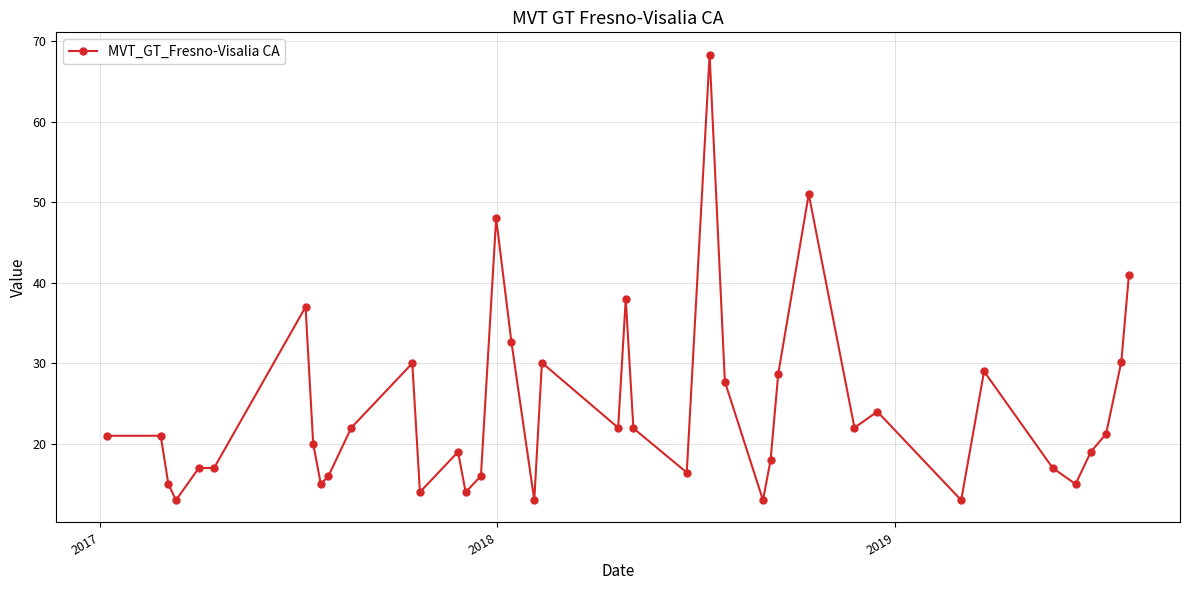

How many categories are shown in the chart?

40